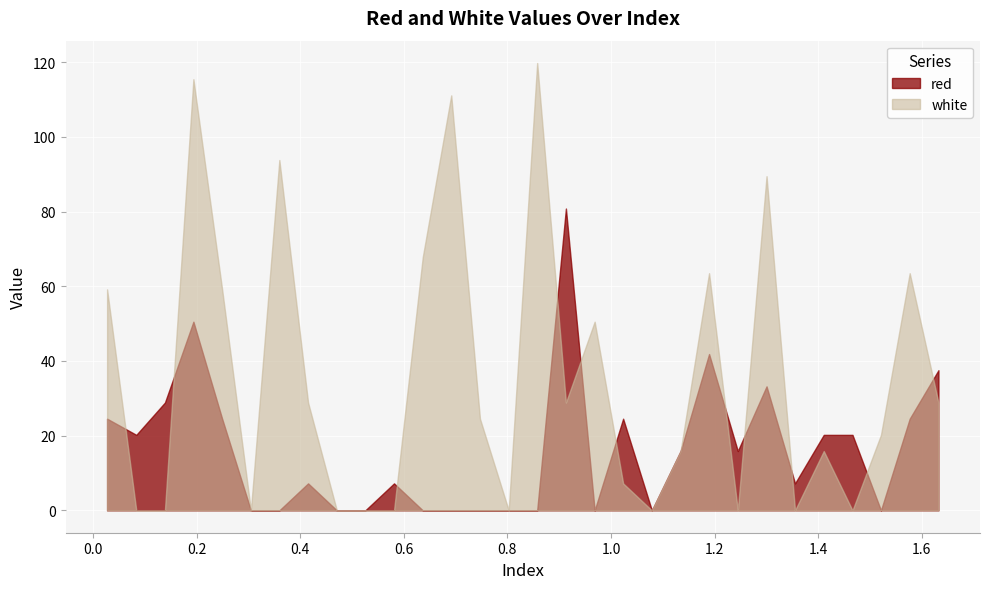

At which category is the sum across all series the highest?

0.1935